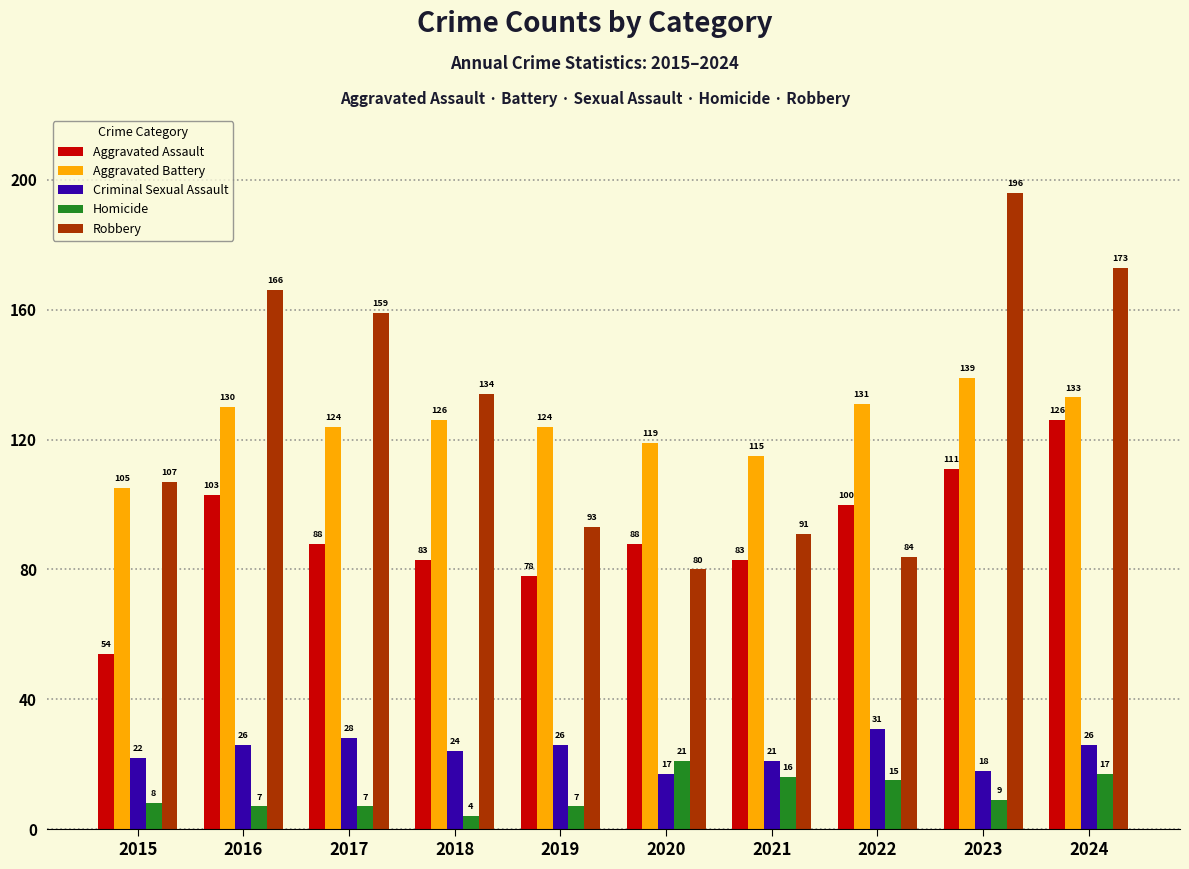

What is the value of the Robbery bar at the 9th from the left?

196